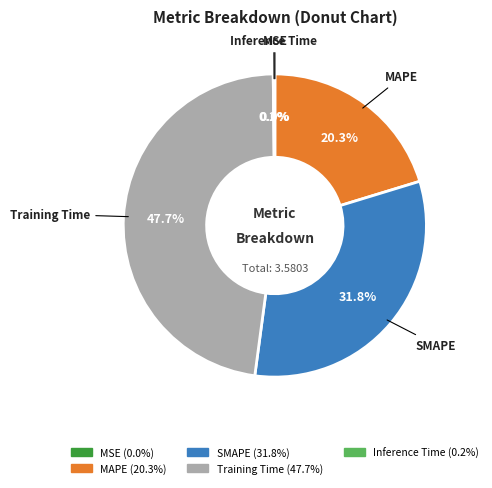

Do MAPE and SMAPE together represent more than half of the pie?

Yes